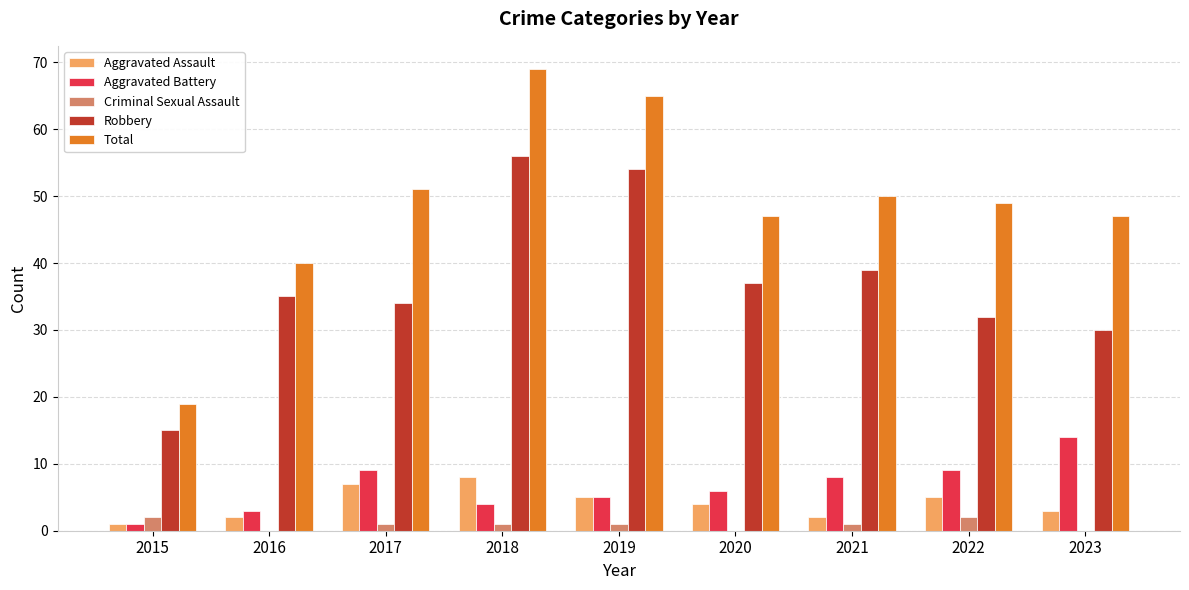

At which label does Robbery reach its peak?

2018